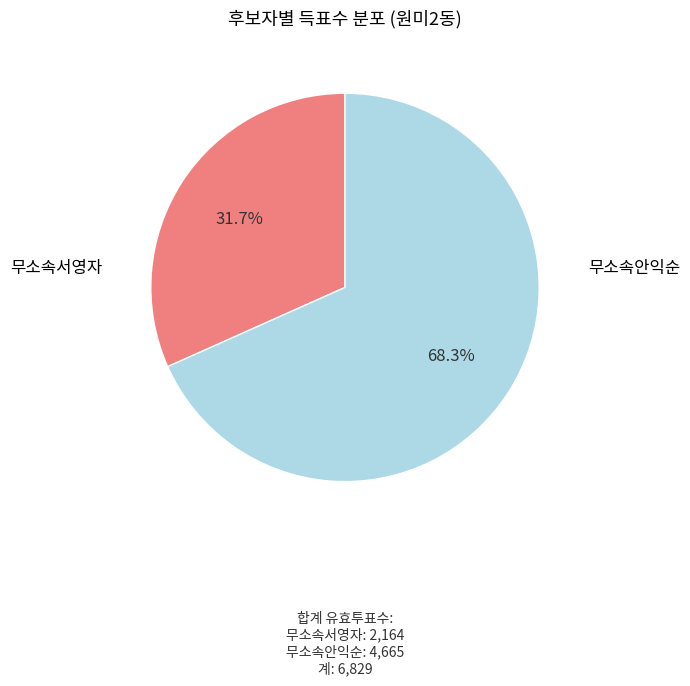

Does any single category account for the majority?

Yes